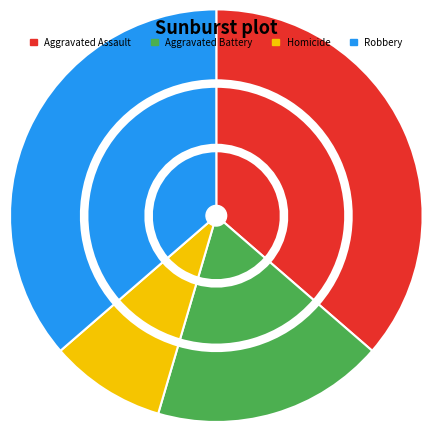

Is Aggravated Assault the majority of the pie?

No